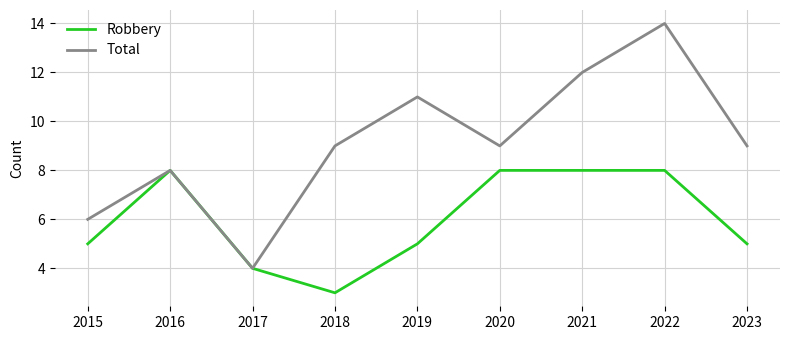

Which series has the largest total across all categories?

Total